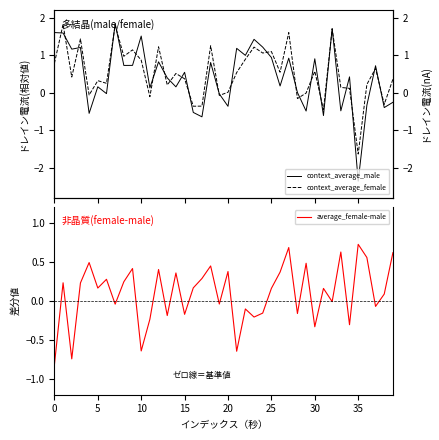

True or false: context_average_female has more than 1 interior local peaks.

True